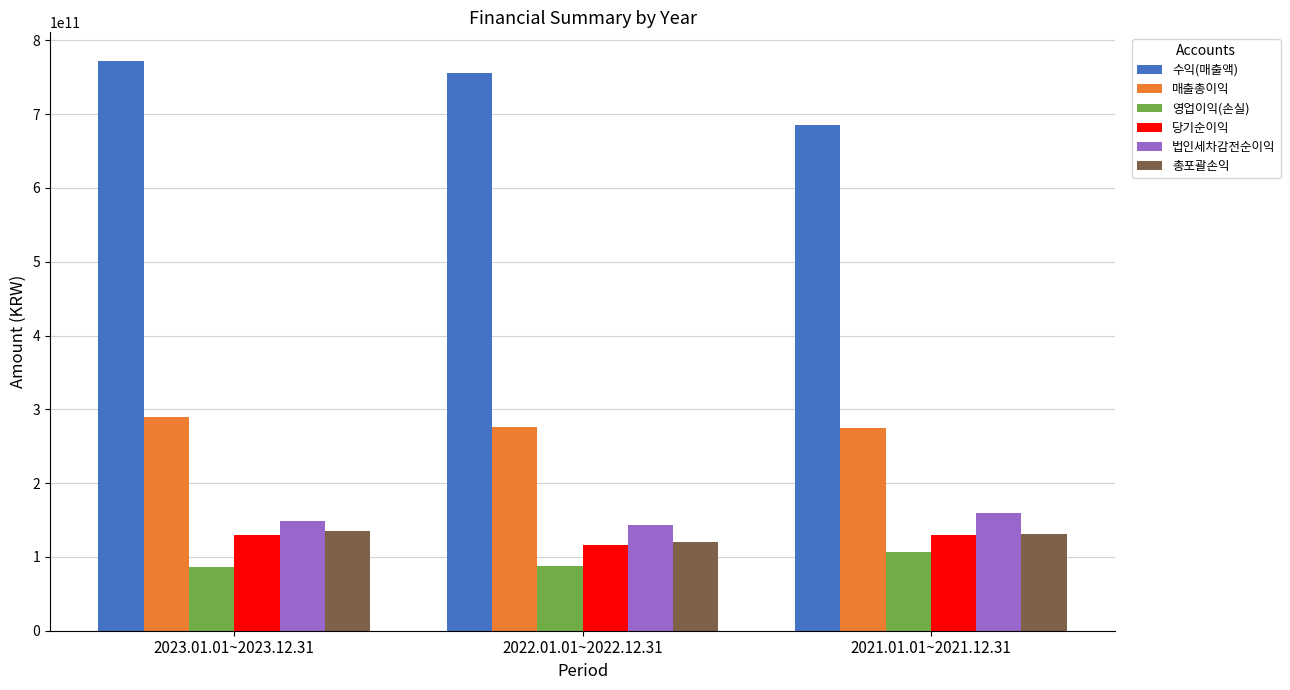

Which series changed the most between 2023.01.01~2023.12.31 and 2021.01.01~2021.12.31?

수익(매출액)